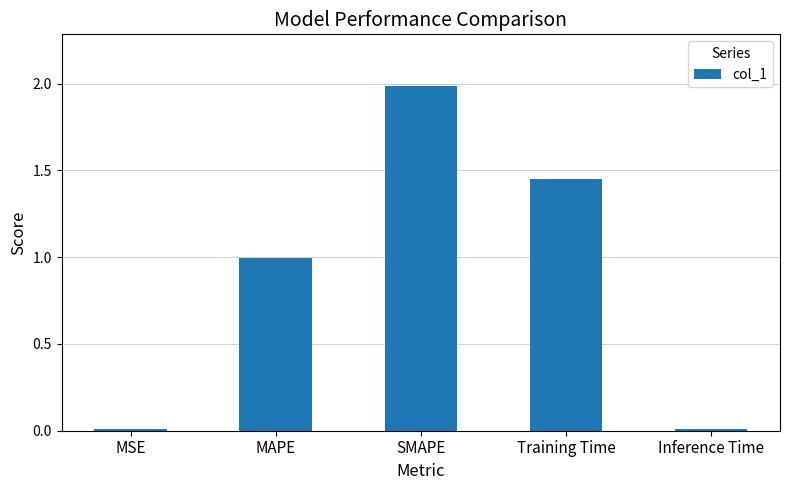

Which has a higher value, Training Time or MAPE?

Training Time